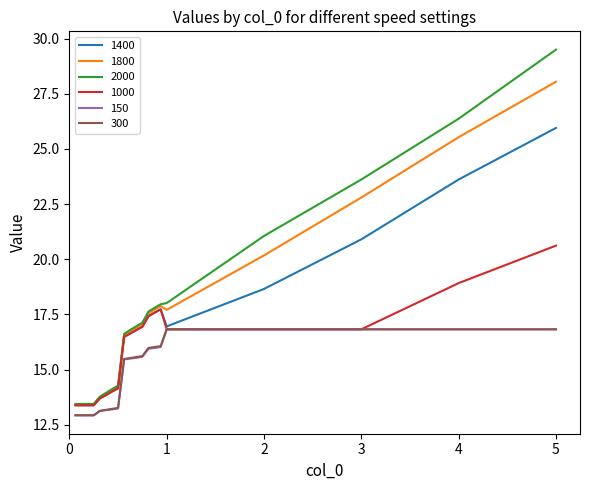

True or false: 1800 and 300 cross at least once.

False